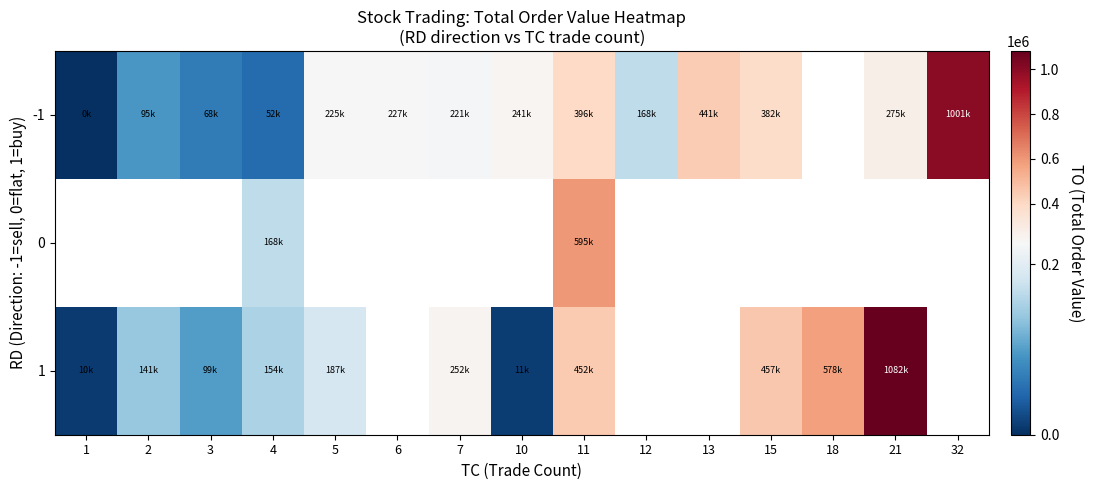

The value of -1 at 3 is 68303.3. True or false?

True